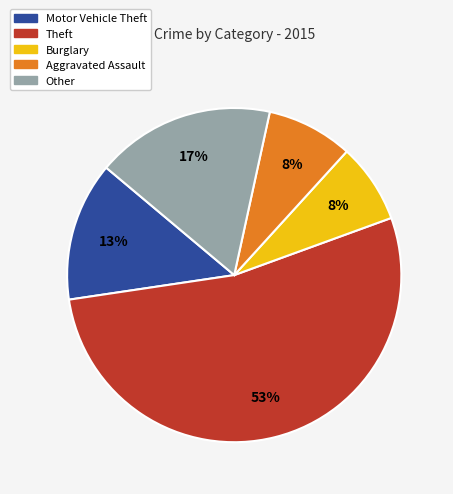

Does any single category account for the majority?

Yes